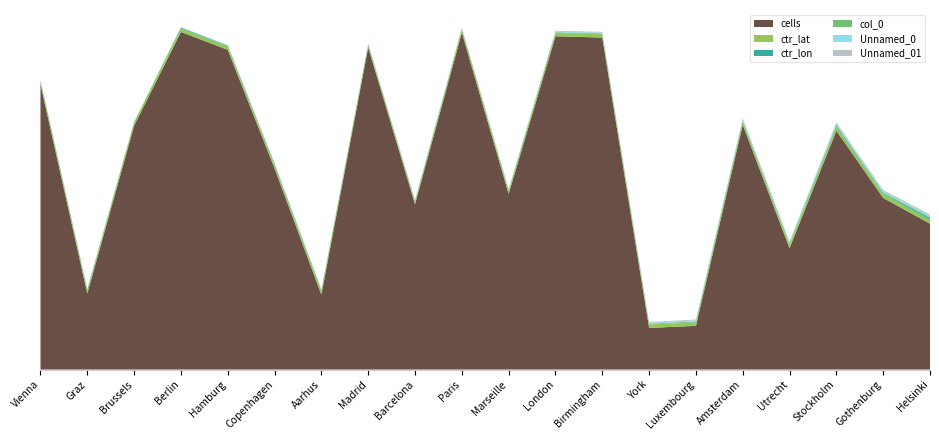

Reading left to right, what are all the values shown in this chart?

cells: Vienna=4381	Graz=1168	Brussels=3747	Berlin=5187	Hamburg=4912	Copenhagen=3090	Aarhus=1151	Madrid=4949	Barcelona=2540	Paris=5178	Marseille=2700	London=5121	Birmingham=5101	York=640	Luxembourg=671	Amsterdam=3761	Utrecht=1864	Stockholm=3669	Gothenburg=2637	Helsinki=2241
ctr_lat: Vienna=48	Graz=47	Brussels=50	Berlin=52	Hamburg=53	Copenhagen=55	Aarhus=56	Madrid=40	Barcelona=41	Paris=48	Marseille=43	London=51	Birmingham=52	York=53	Luxembourg=49	Amsterdam=52	Utrecht=52	Stockholm=59	Gothenburg=57	Helsinki=60
ctr_lon: Vienna=16	Graz=15	Brussels=4	Berlin=13	Hamburg=9	Copenhagen=12	Aarhus=10	Madrid=-3	Barcelona=2	Paris=2	Marseille=5	London=0	Birmingham=-1	York=-1	Luxembourg=6	Amsterdam=4	Utrecht=5	Stockholm=18	Gothenburg=11	Helsinki=24
col_0: Vienna=0	Graz=1	Brussels=2	Berlin=3	Hamburg=4	Copenhagen=5	Aarhus=6	Madrid=7	Barcelona=8	Paris=9	Marseille=10	London=11	Birmingham=12	York=13	Luxembourg=14	Amsterdam=15	Utrecht=16	Stockholm=17	Gothenburg=18	Helsinki=19
Unnamed_0: Vienna=0	Graz=1	Brussels=2	Berlin=3	Hamburg=4	Copenhagen=5	Aarhus=6	Madrid=7	Barcelona=8	Paris=9	Marseille=10	London=11	Birmingham=12	York=13	Luxembourg=14	Amsterdam=15	Utrecht=16	Stockholm=17	Gothenburg=18	Helsinki=19
Unnamed_01: Vienna=0	Graz=1	Brussels=2	Berlin=3	Hamburg=4	Copenhagen=5	Aarhus=6	Madrid=7	Barcelona=8	Paris=9	Marseille=10	London=11	Birmingham=12	York=13	Luxembourg=14	Amsterdam=15	Utrecht=16	Stockholm=17	Gothenburg=18	Helsinki=19